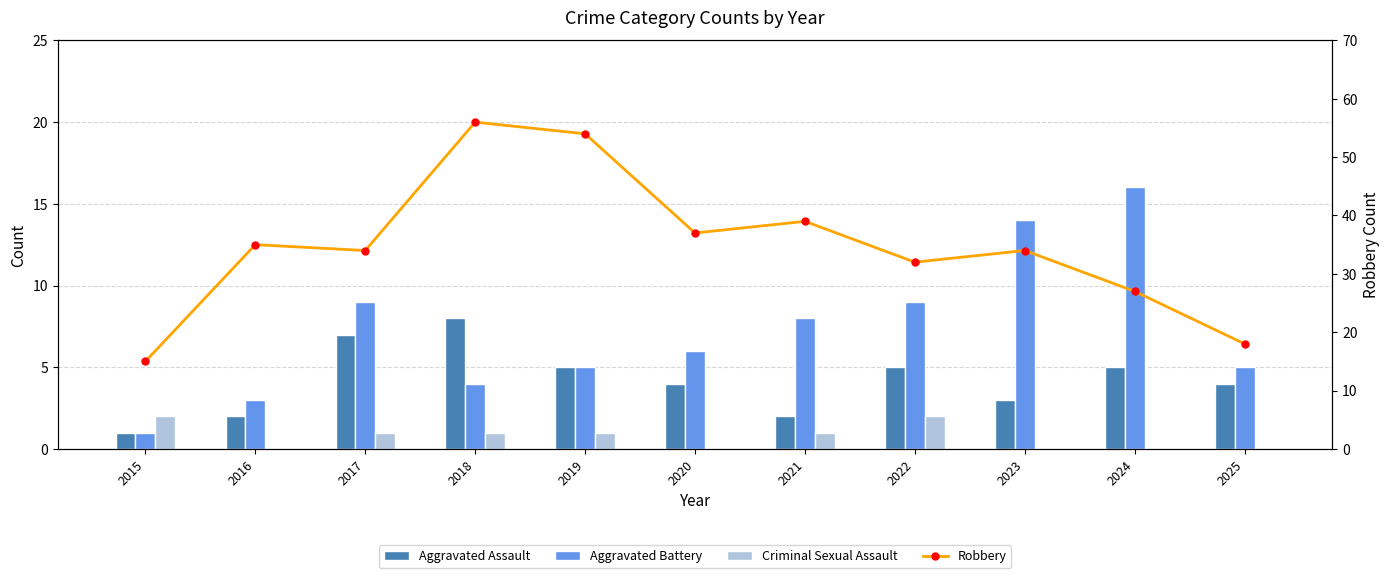

At how many categories does at least one series exceed 8?

11